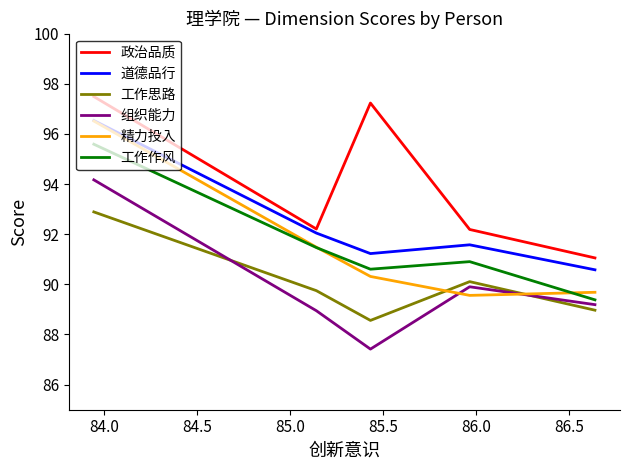

True or false: 政治品质 and 组织能力 intersect in this chart.

False